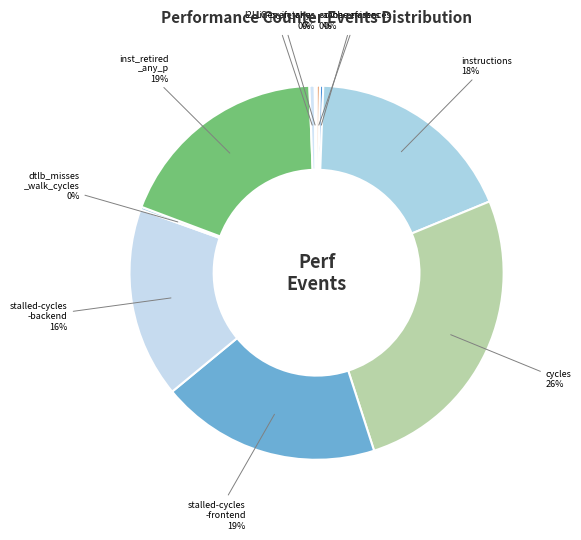

Does stalled-cycles -frontend account for over 50% of the chart?

No